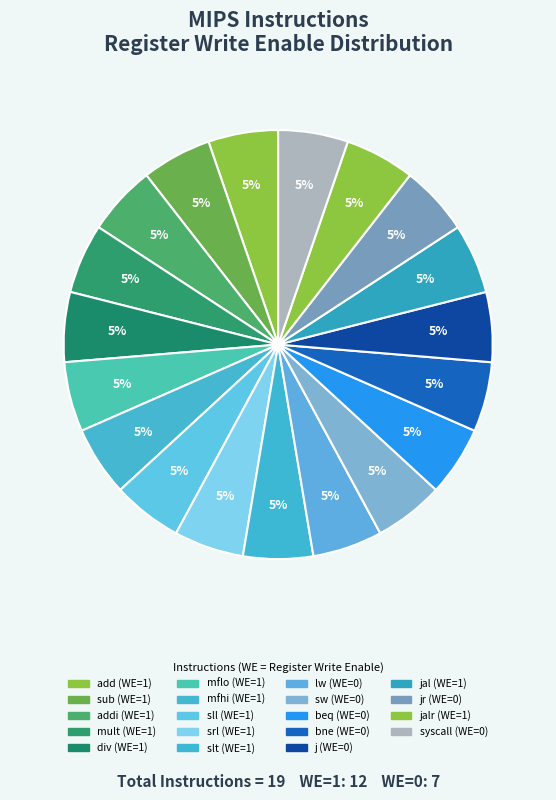

Which slice is the smallest?

lw